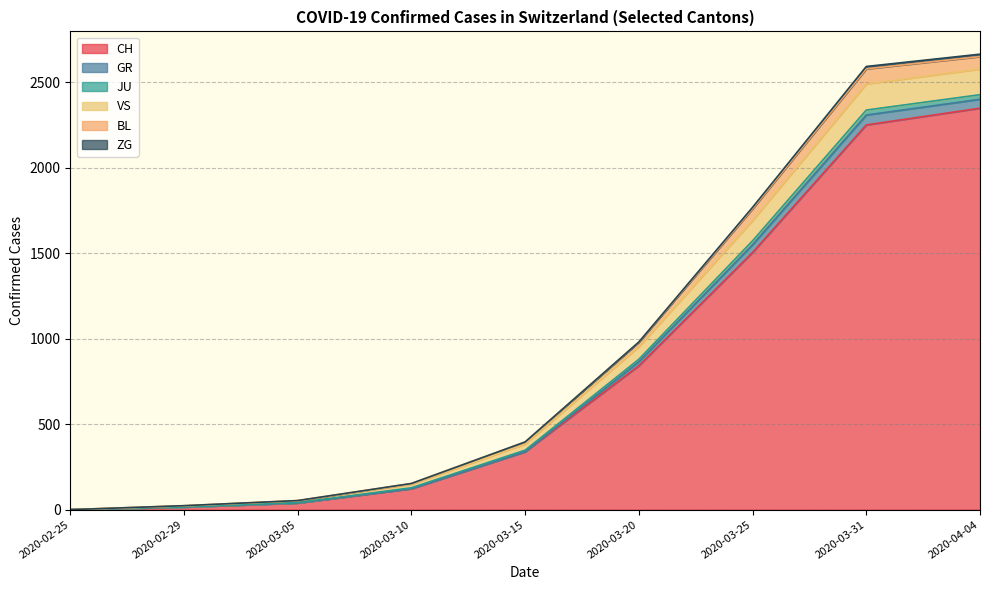

The value of CH at 2020-03-25 is 1505. True or false?

True